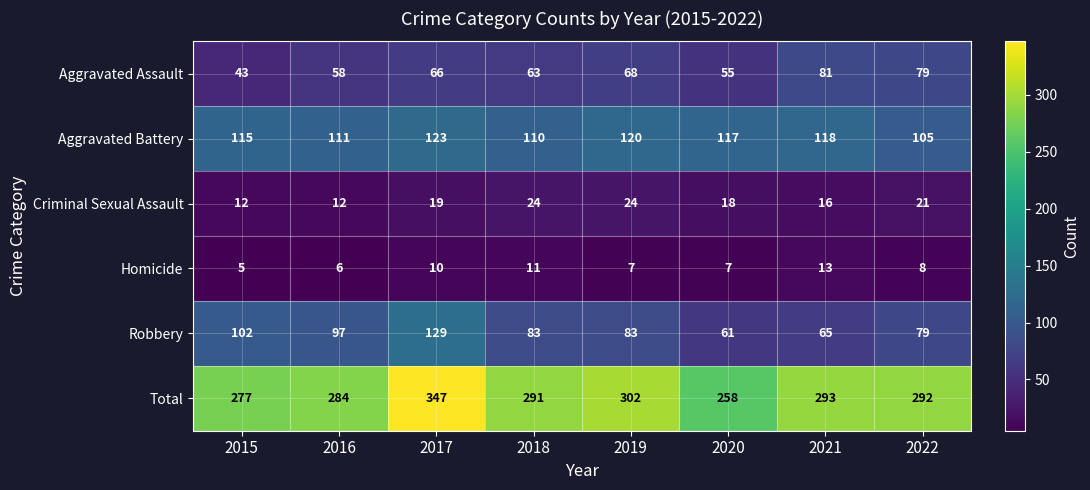

What is the spread (max minus min) of values at 2019?

295